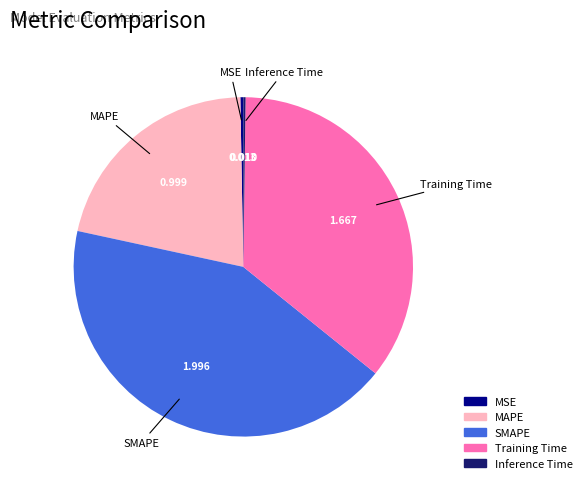

Combined, do Training Time and SMAPE account for over 50%?

Yes